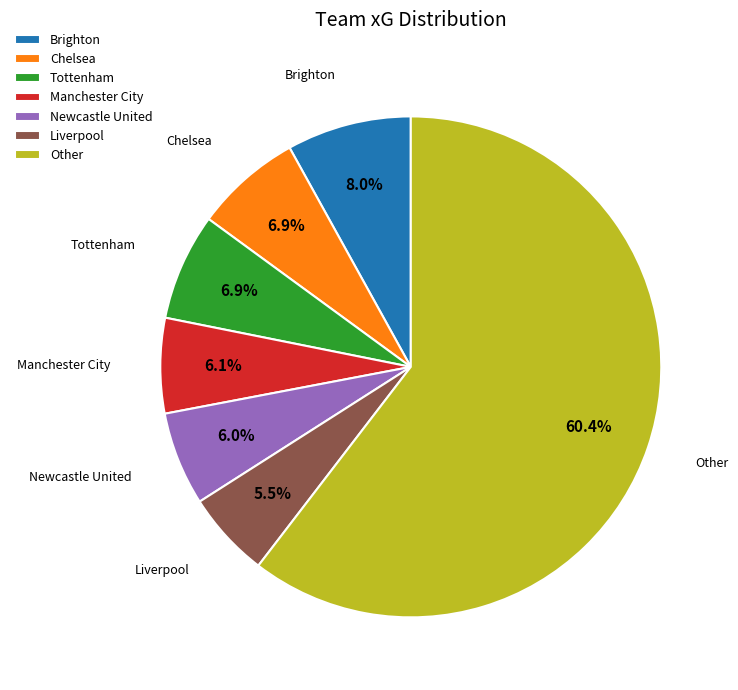

Which slice is the largest?

Other